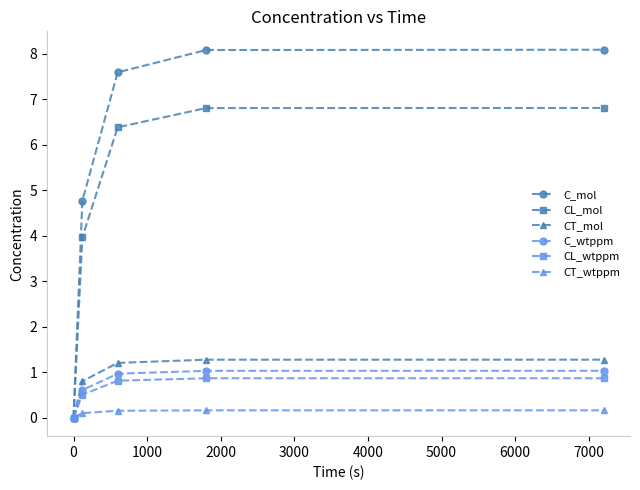

Which series has the largest range (max minus min)?

C_mol